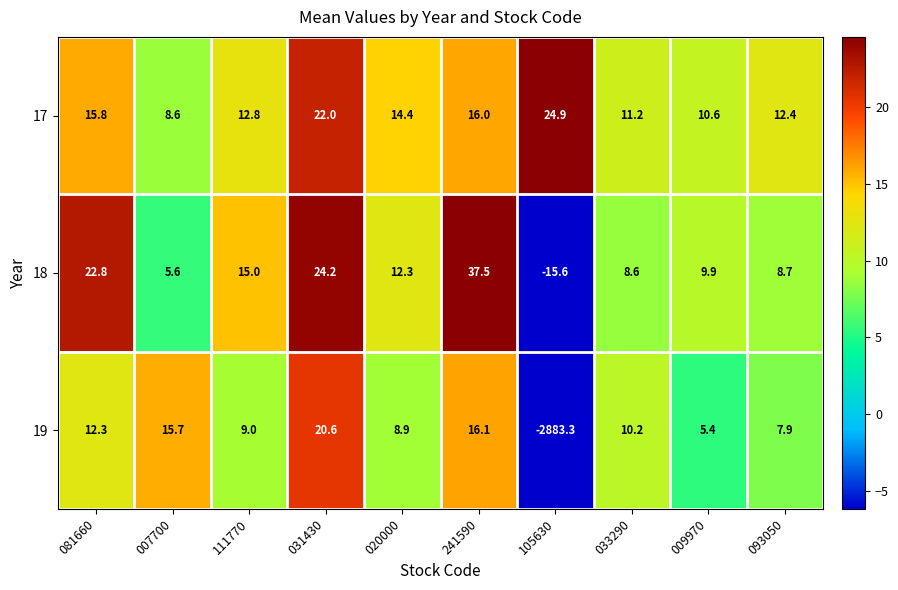

At which category does the chart reach its peak across all series?

241590